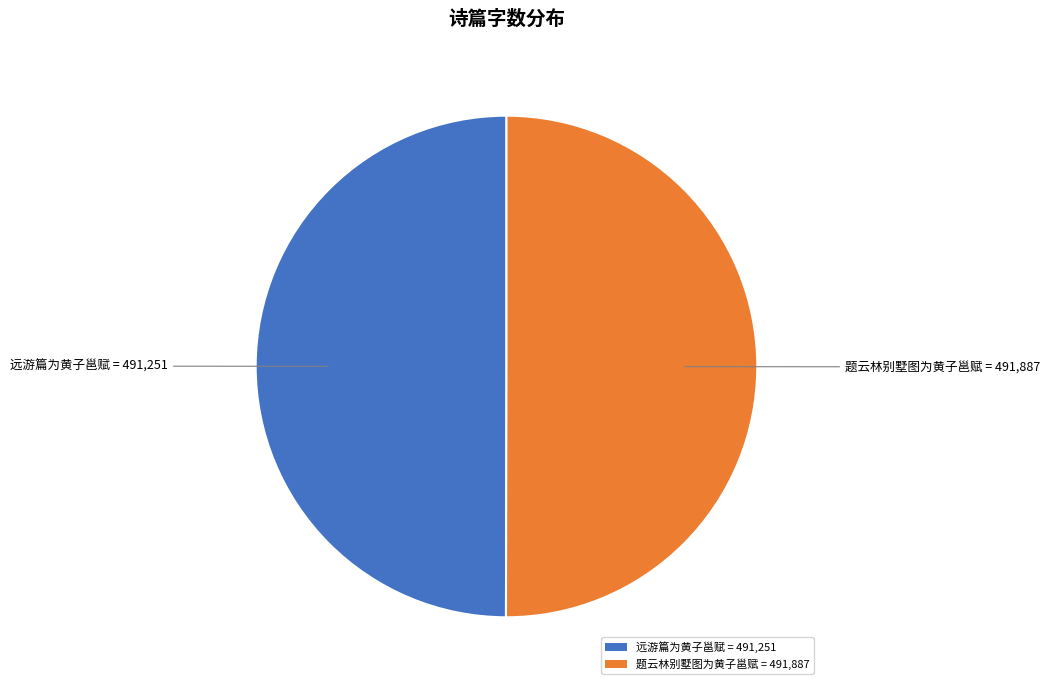

What is the ratio of the value at 远游篇为黄子邕赋 = 491,251 to the value at 题云林别墅图为黄子邕赋 = 491,887?

1.0